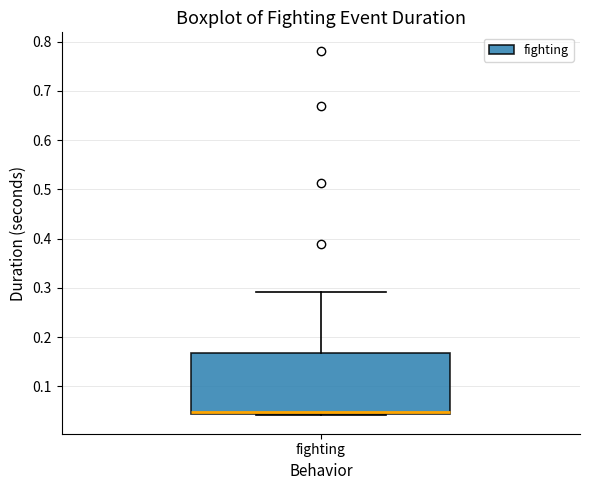

Where does the median line of the box for fighting sit on the y-axis? The values are not printed on the chart, so give them approximately, as read against the axis.

0.05